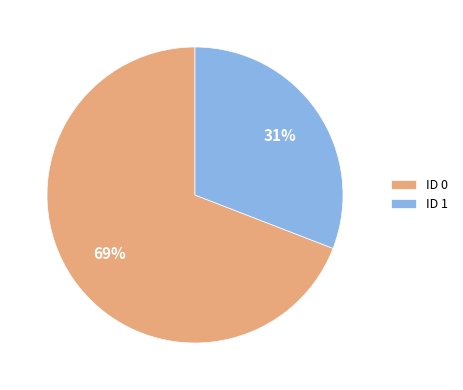

To the nearest percent, what is the difference between the largest and smallest slice percentages?

38%